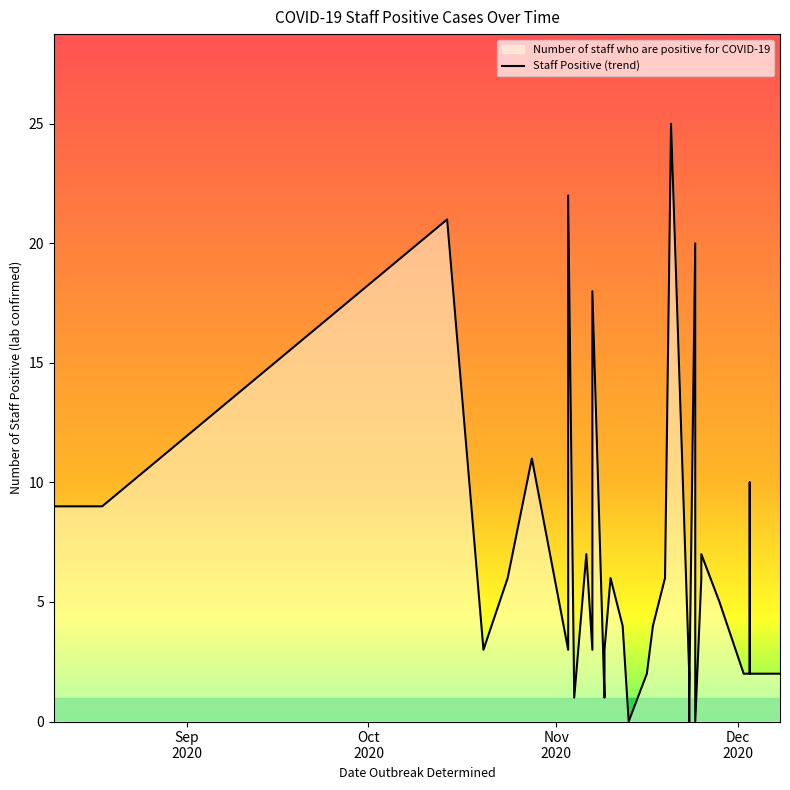

Which category has the lowest value across all series?

2020-11-13